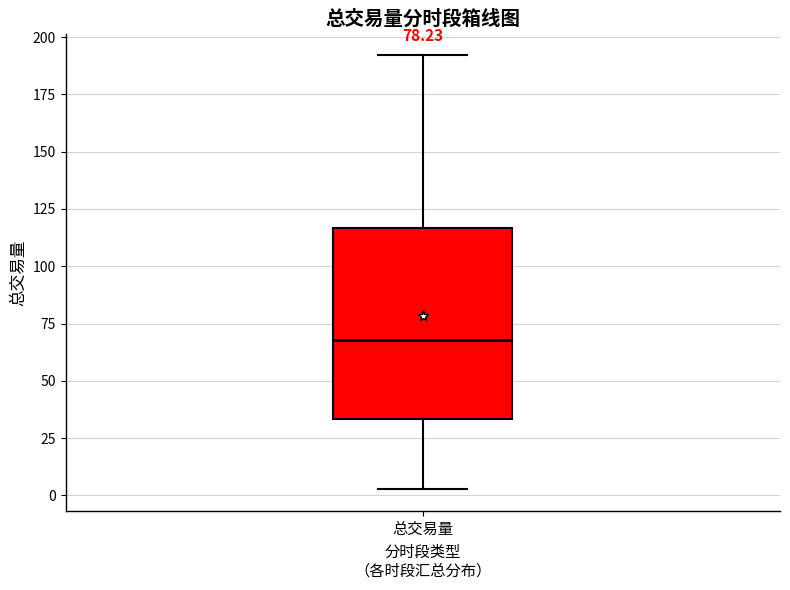

Where does the lower whisker of the box for 总交易量 end on the y-axis? The values are not printed on the chart, so give them approximately, as read against the axis.

5